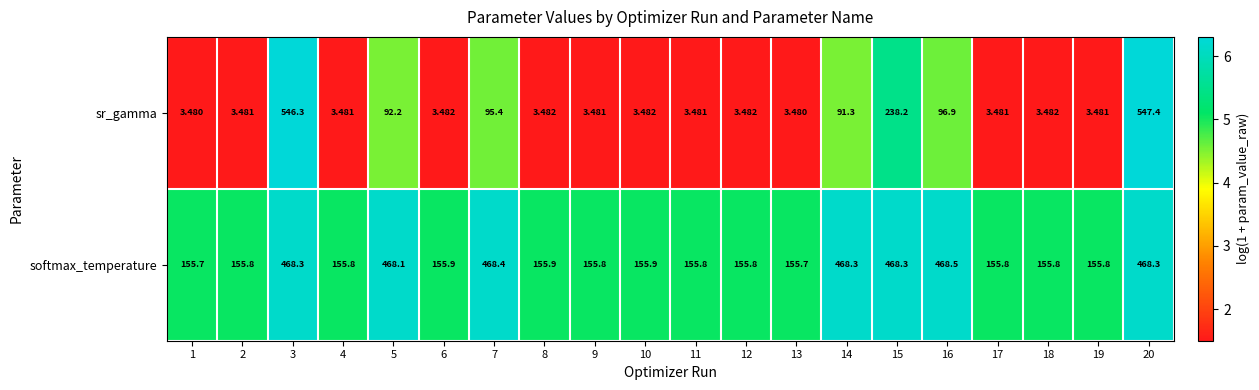

Is the value of sr_gamma at 20 greater than the value of softmax_temperature at 5?

Yes